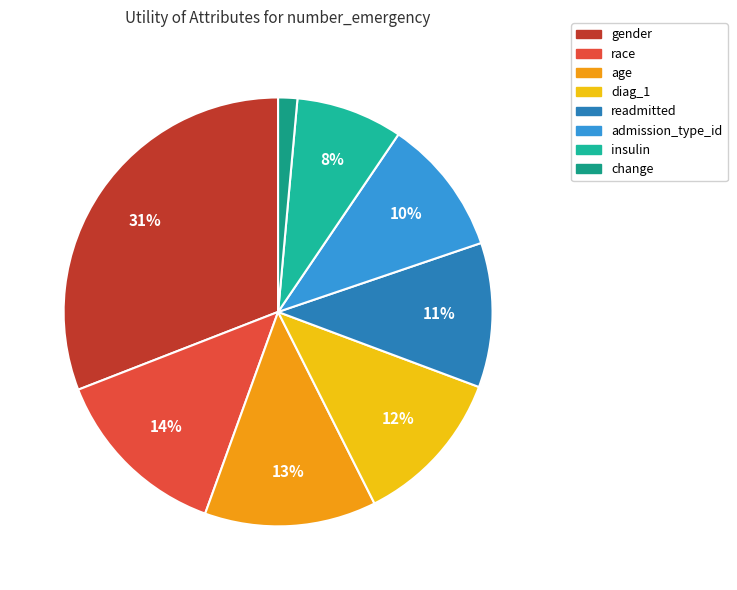

Rank the categories by value from highest to lowest.

gender, race, age, diag_1, readmitted, admission_type_id, insulin, change